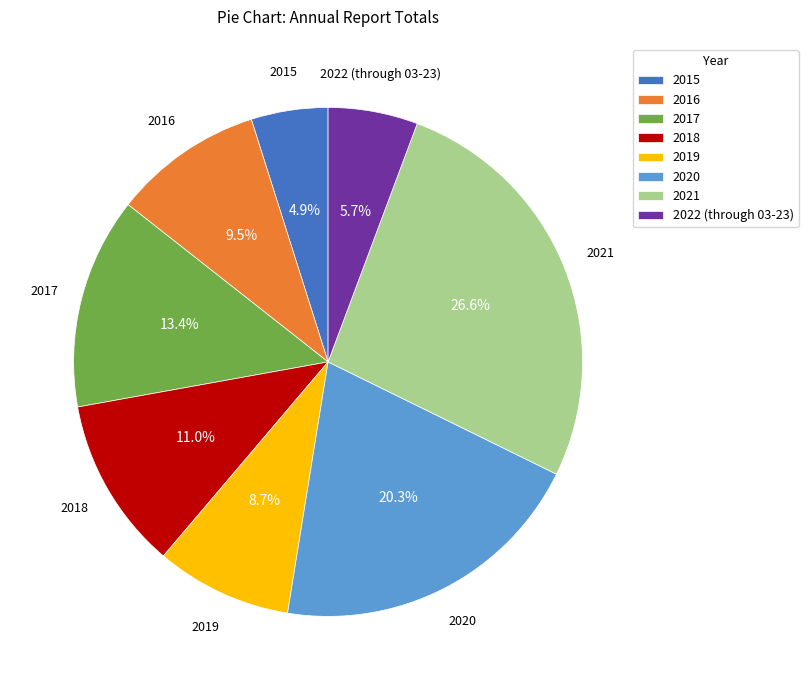

Which category has the biggest portion of the pie?

2021